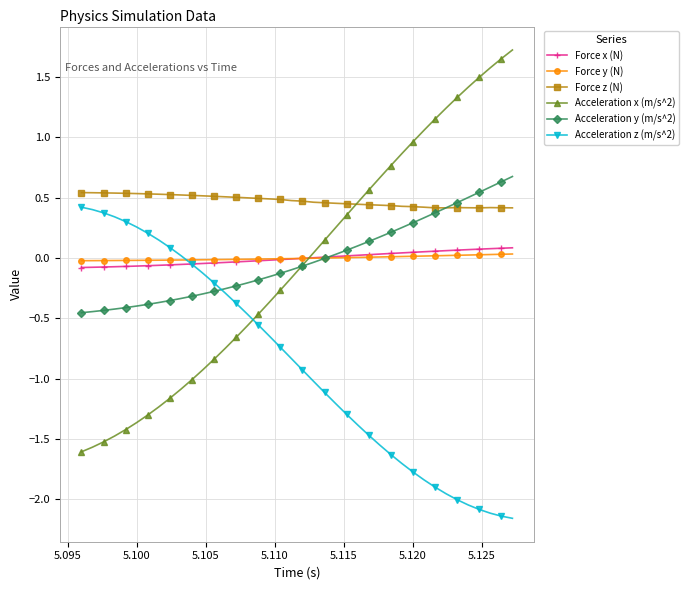

After their last crossing, which series has the higher values: Force x (N) or Acceleration z (m/s^2)?

Force x (N)